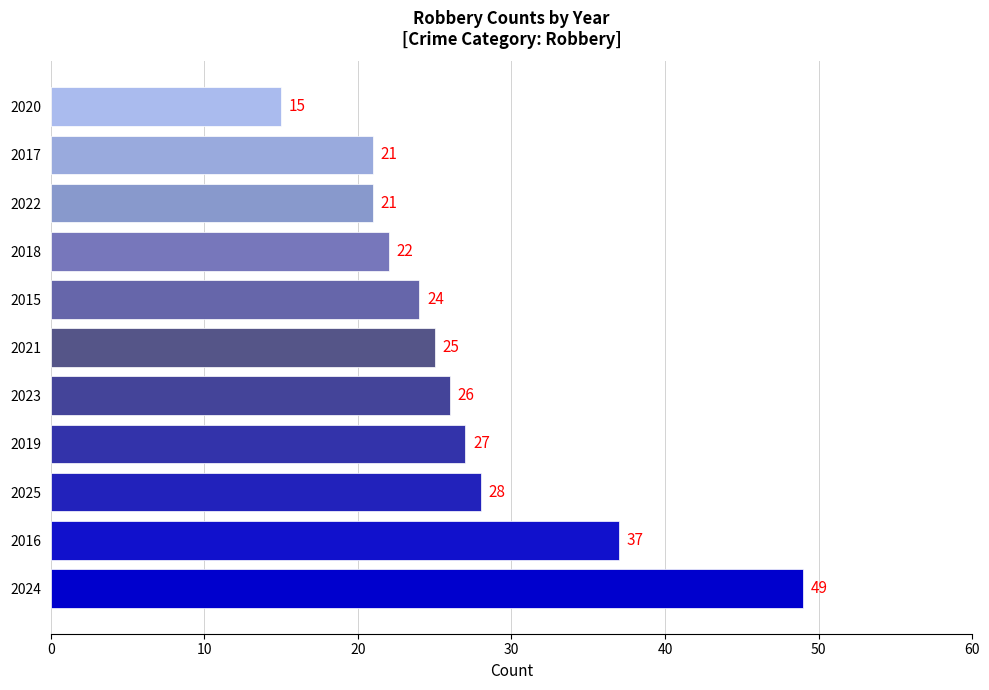

What is the maximum value shown in the chart?

49